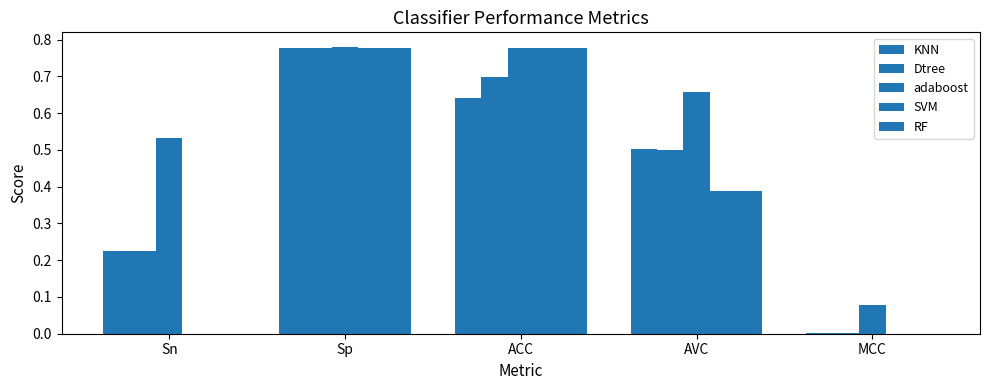

What is the average value of the RF series?

0.4